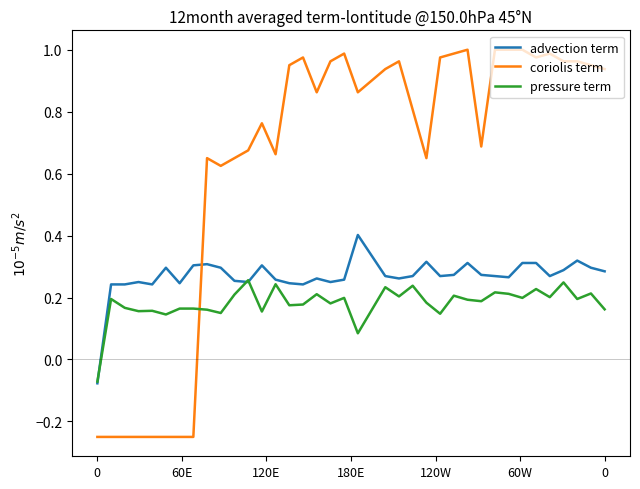

What is the sum of all coriolis term values?

24.3